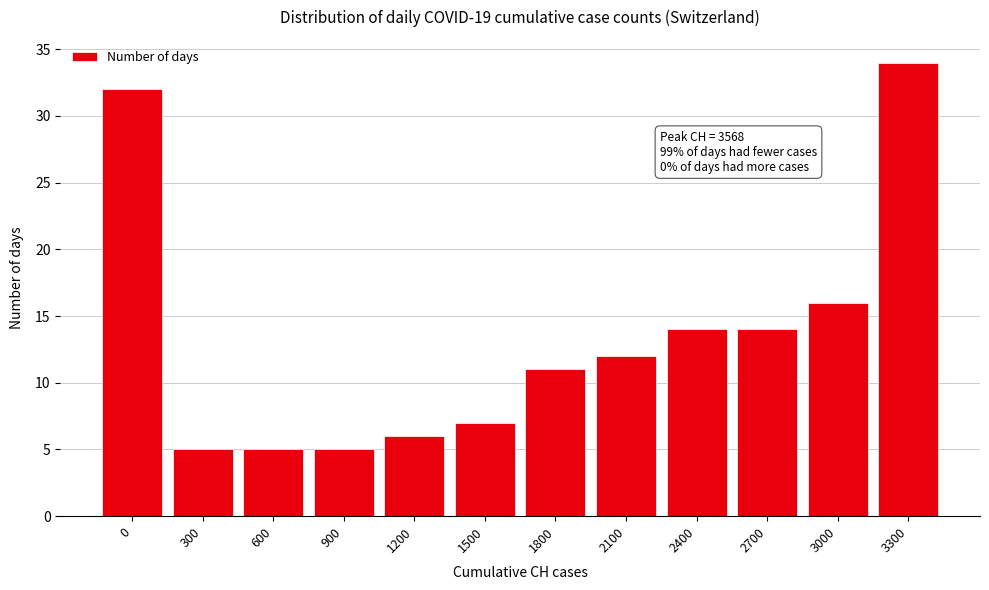

Reading left to right, what are all the values shown in this chart?

0=32	300=5	600=5	900=5	1200=6	1500=7	1800=11	2100=12	2400=14	2700=14	3000=16	3300=34